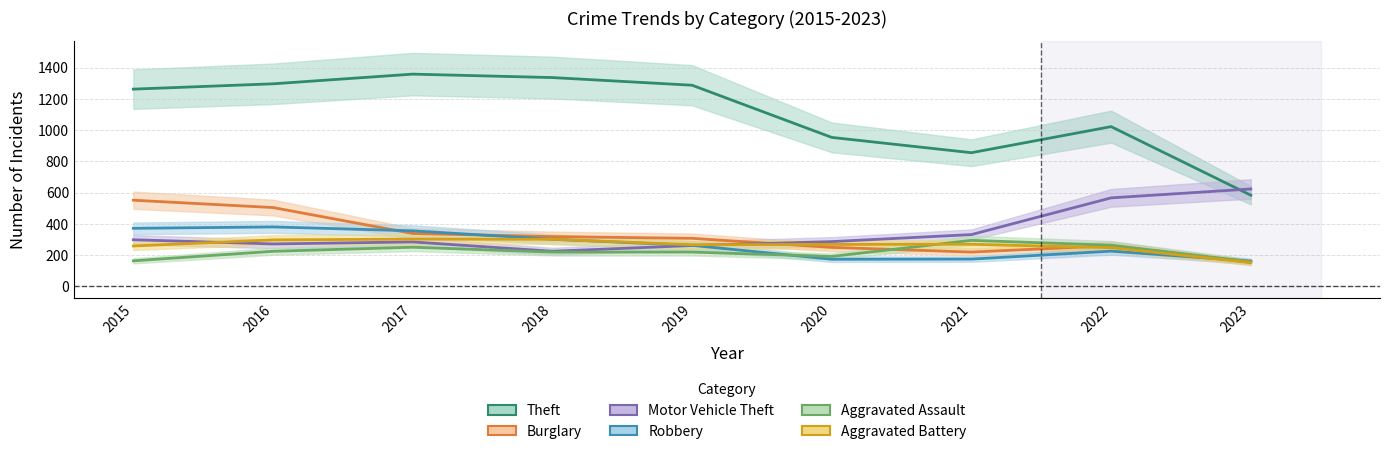

How many values in the Aggravated Assault series are below 220?

3